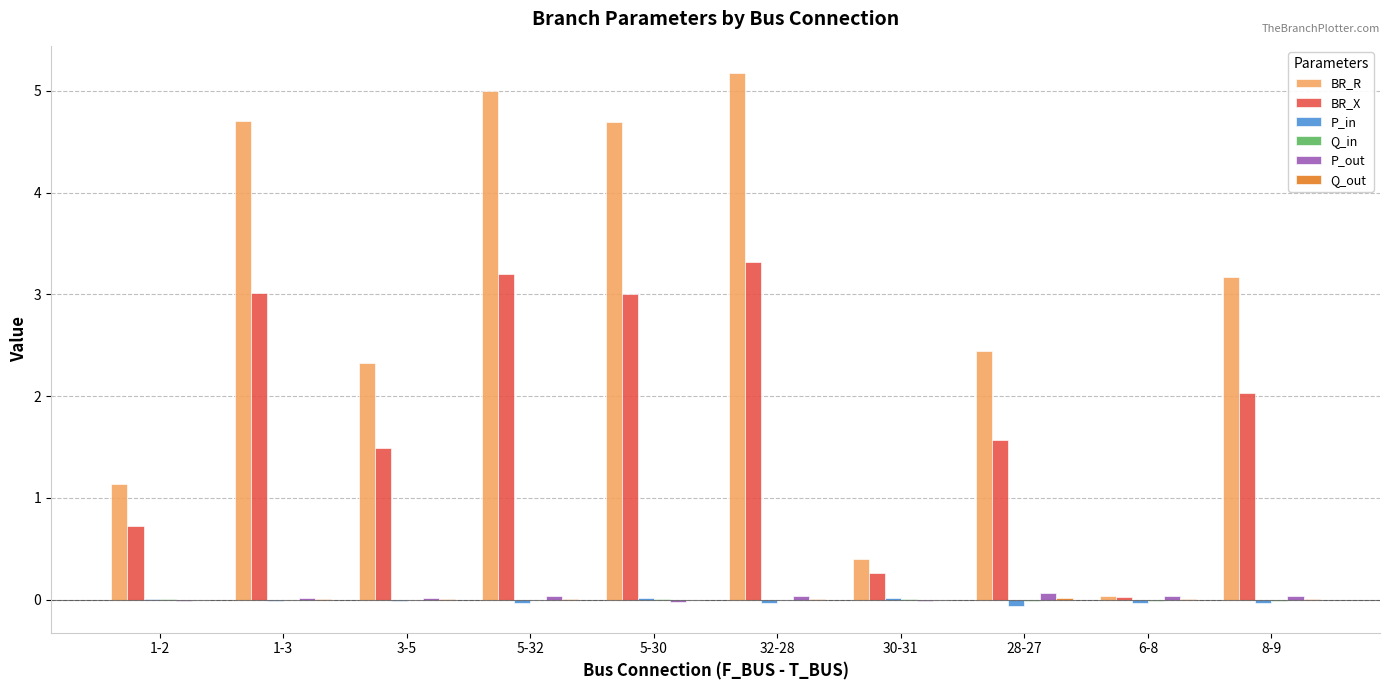

The value of BR_X at 32-28 is 5.3. True or false?

False